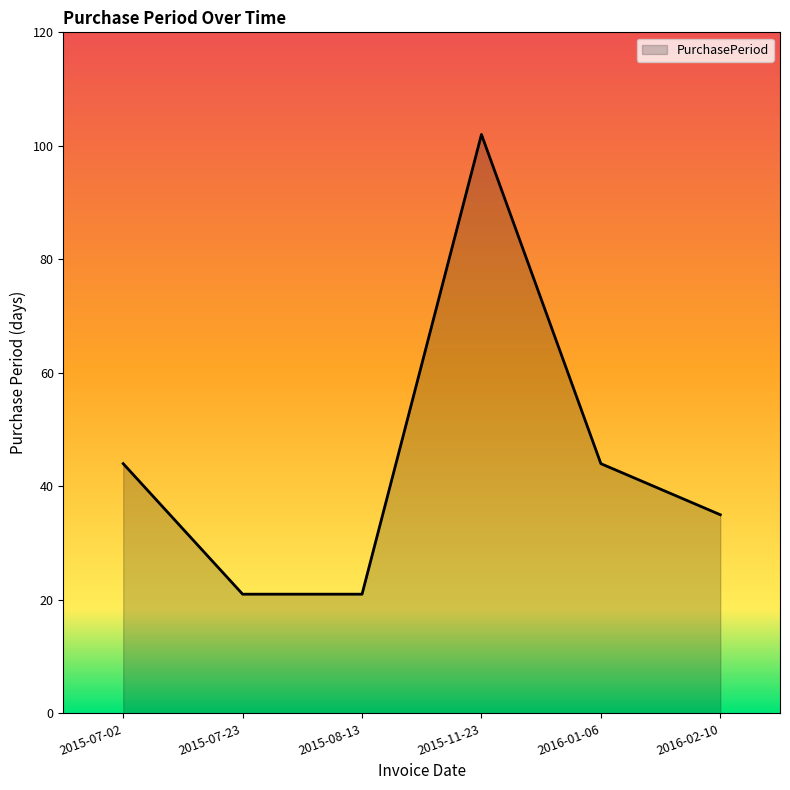

What is the difference between the maximum and second lowest values?

81